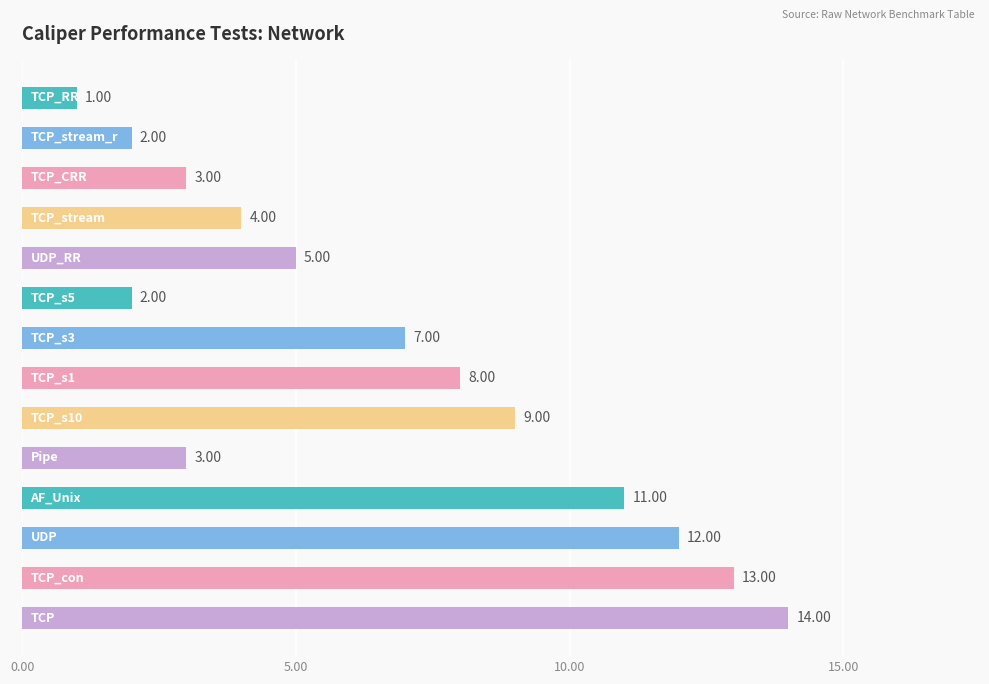

What is the difference between the maximum and second lowest values?

12